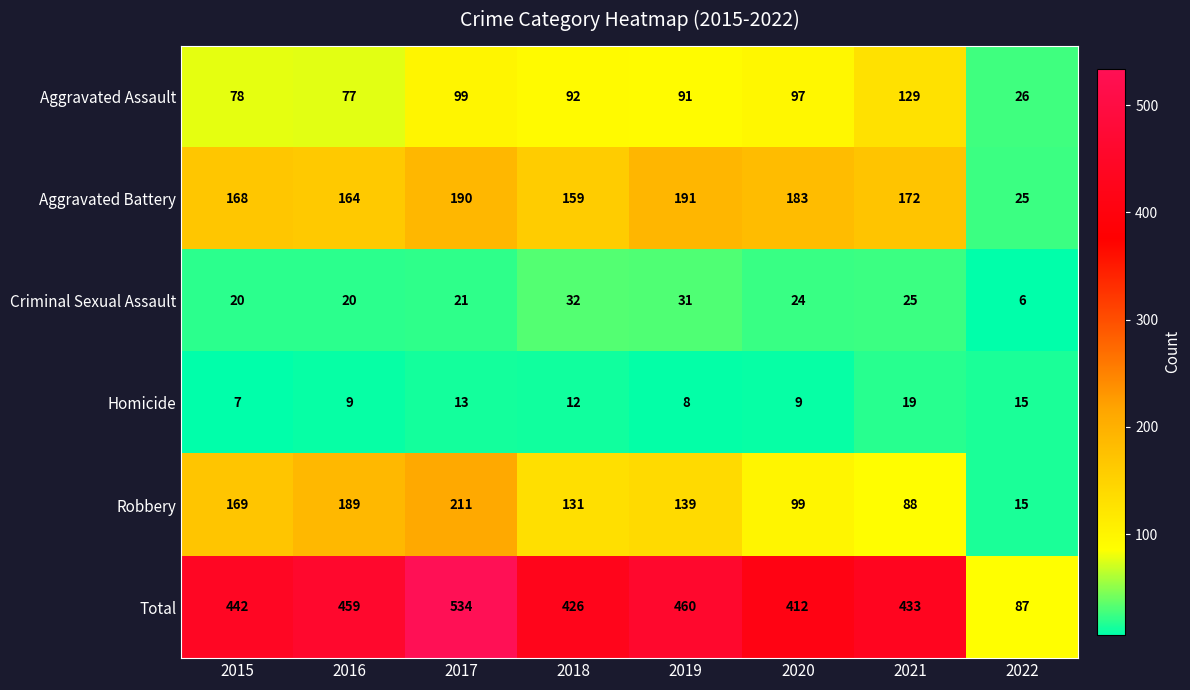

What value does the Homicide series have at 2020, to the nearest 10?

10